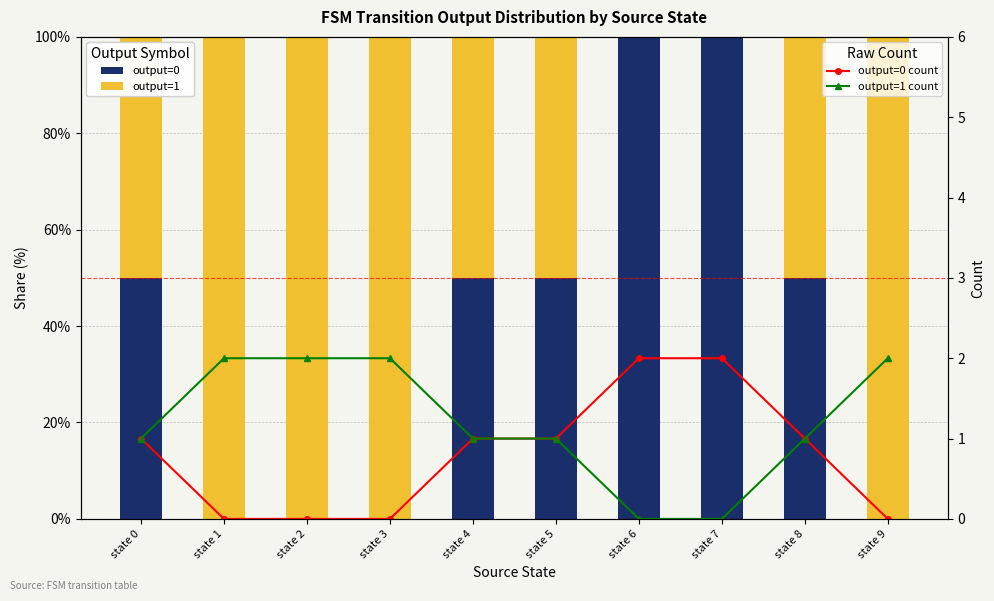

What is the difference between the maximum and minimum values in the output=0 count series?

2